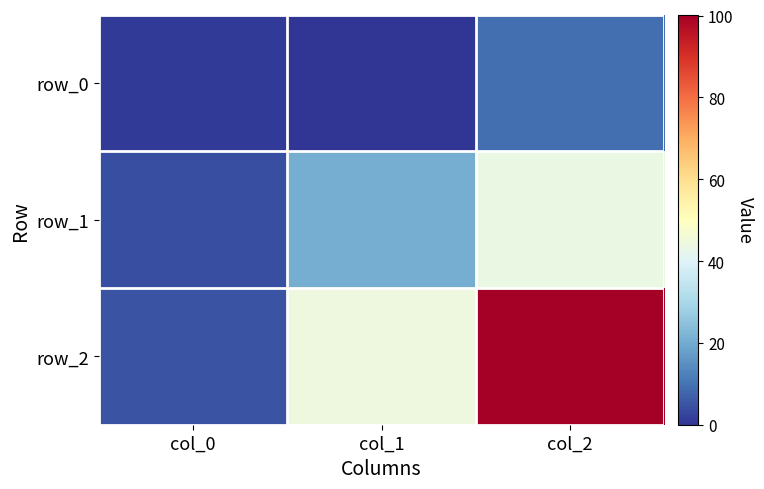

Which series has the largest total across all categories?

row_2